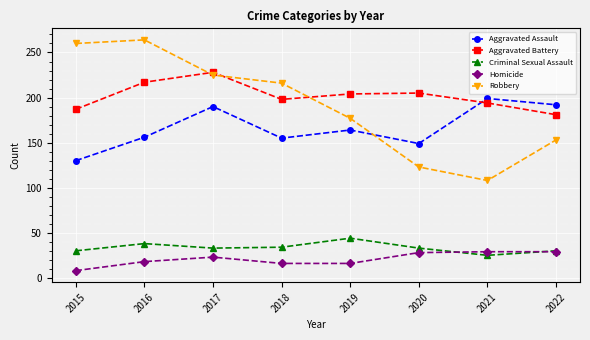

The Aggravated Battery series shows 205 at 2020. True or false?

True